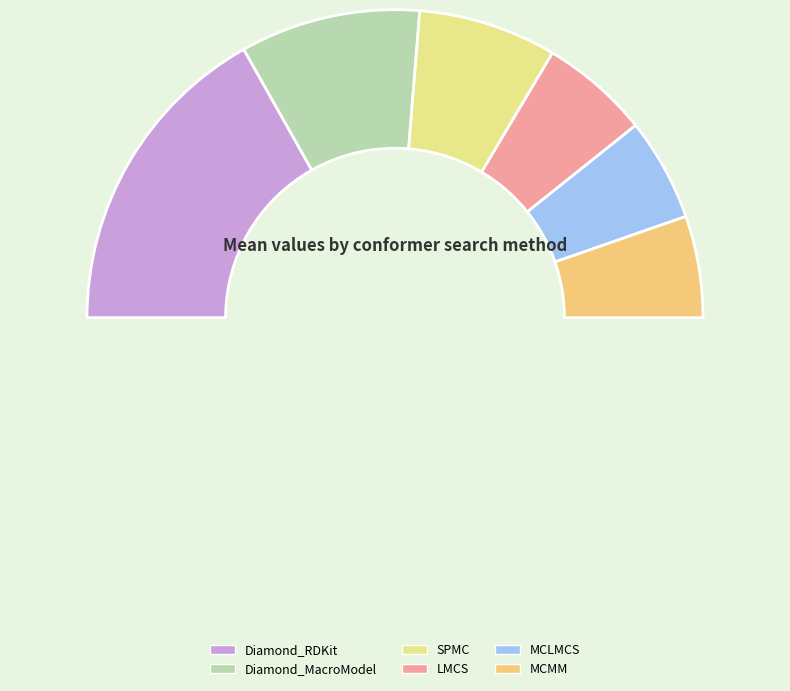

How many segments does this pie chart have?

7